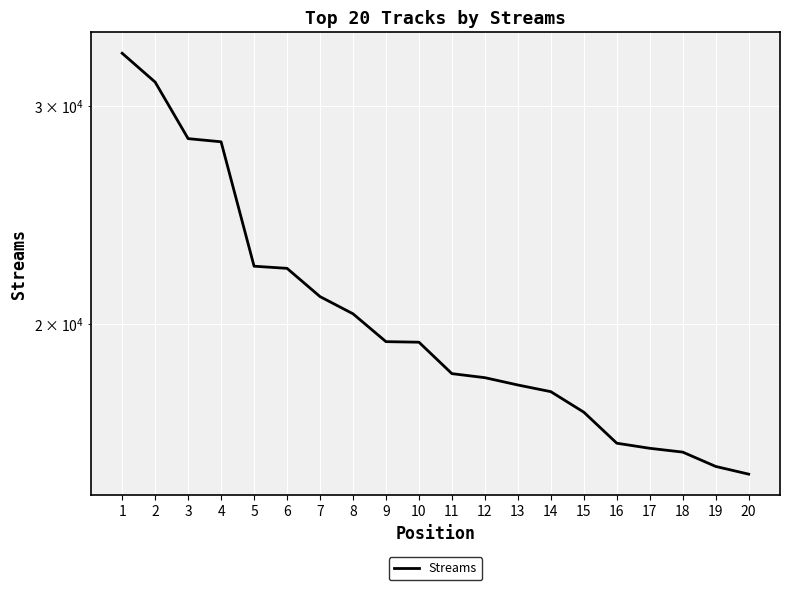

The chart shows a value of 19234 at 4. True or false?

False